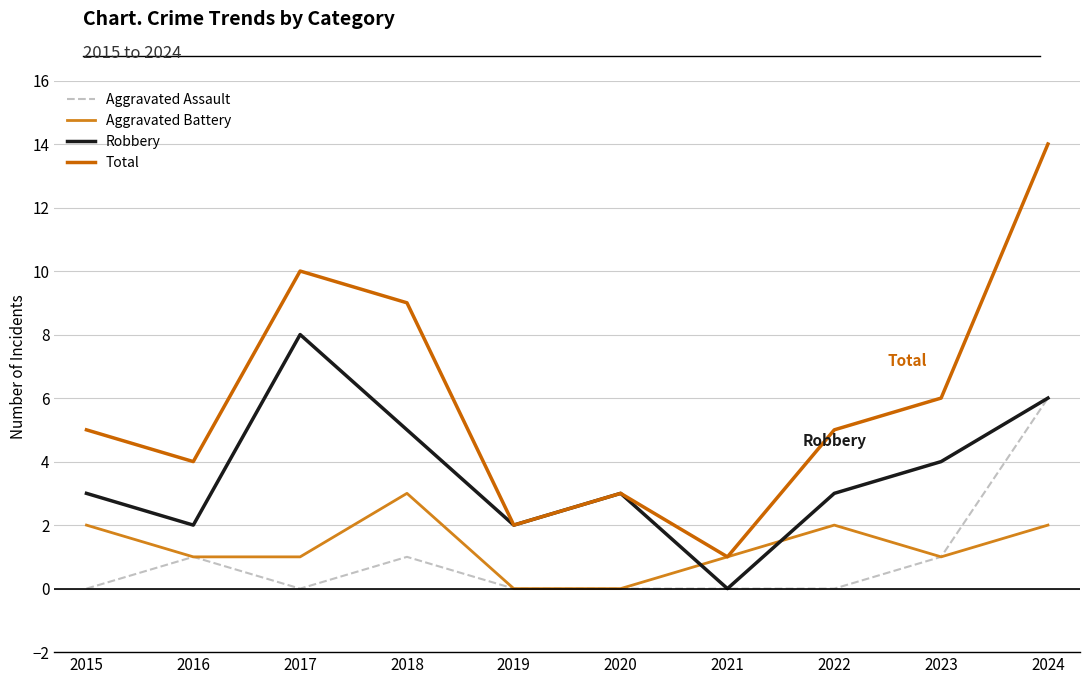

True or false: Total and Aggravated Assault intersect in this chart.

False